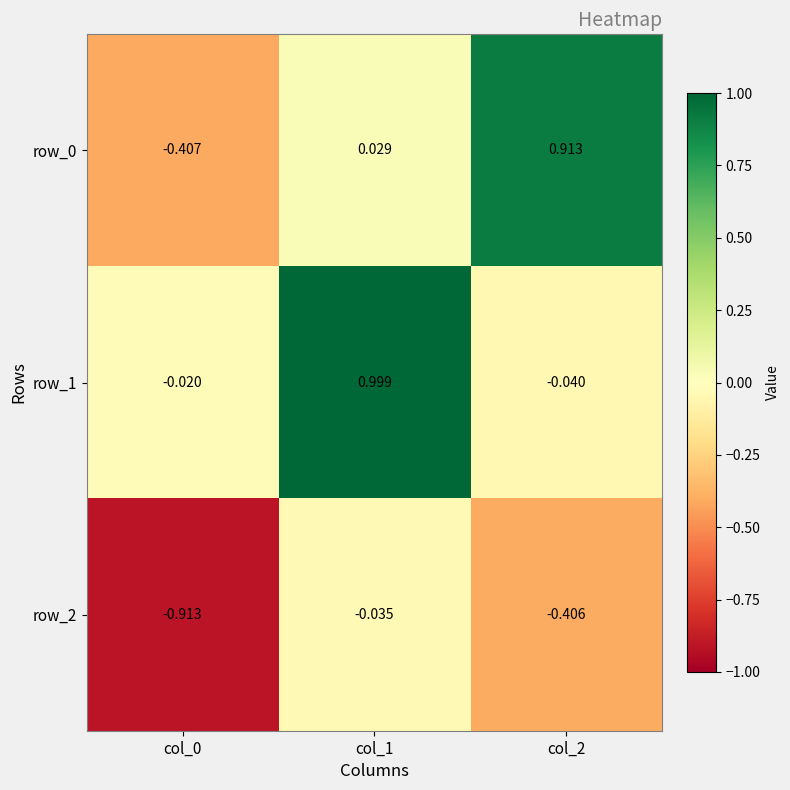

How many categories are shown in the chart?

3